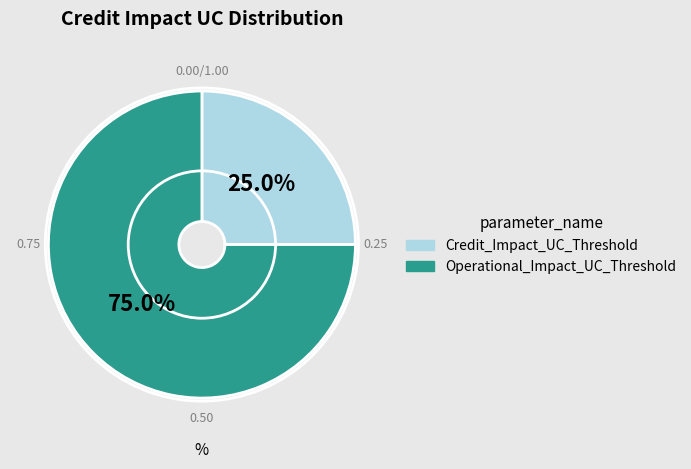

What is the smallest slice in the pie chart?

Credit_Impact_UC_Threshold